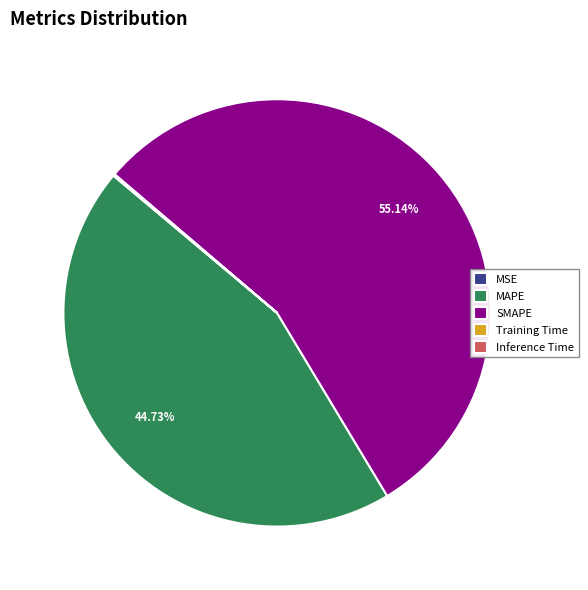

Approximately how many times larger is the value at MAPE compared to SMAPE?

0.8